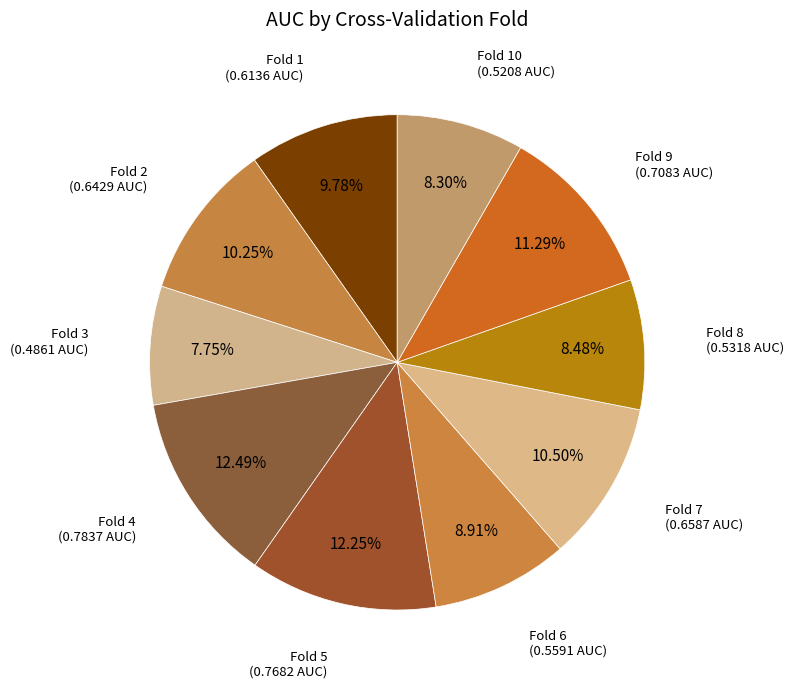

How many slices are in this pie chart?

10